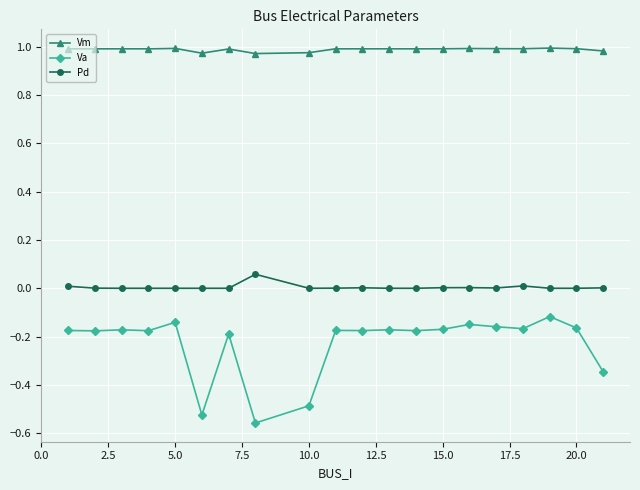

In Pd, how many points are higher than both neighbors (excluding endpoints)?

4